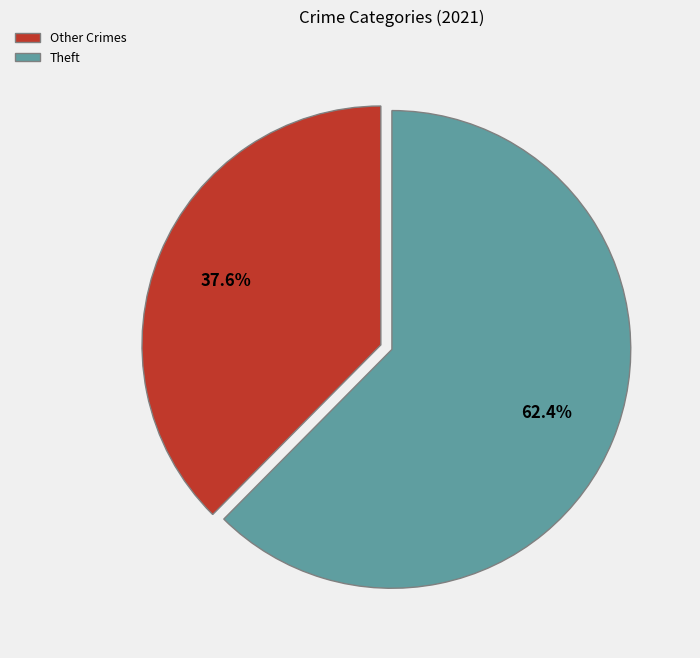

What is the majority slice?

Theft